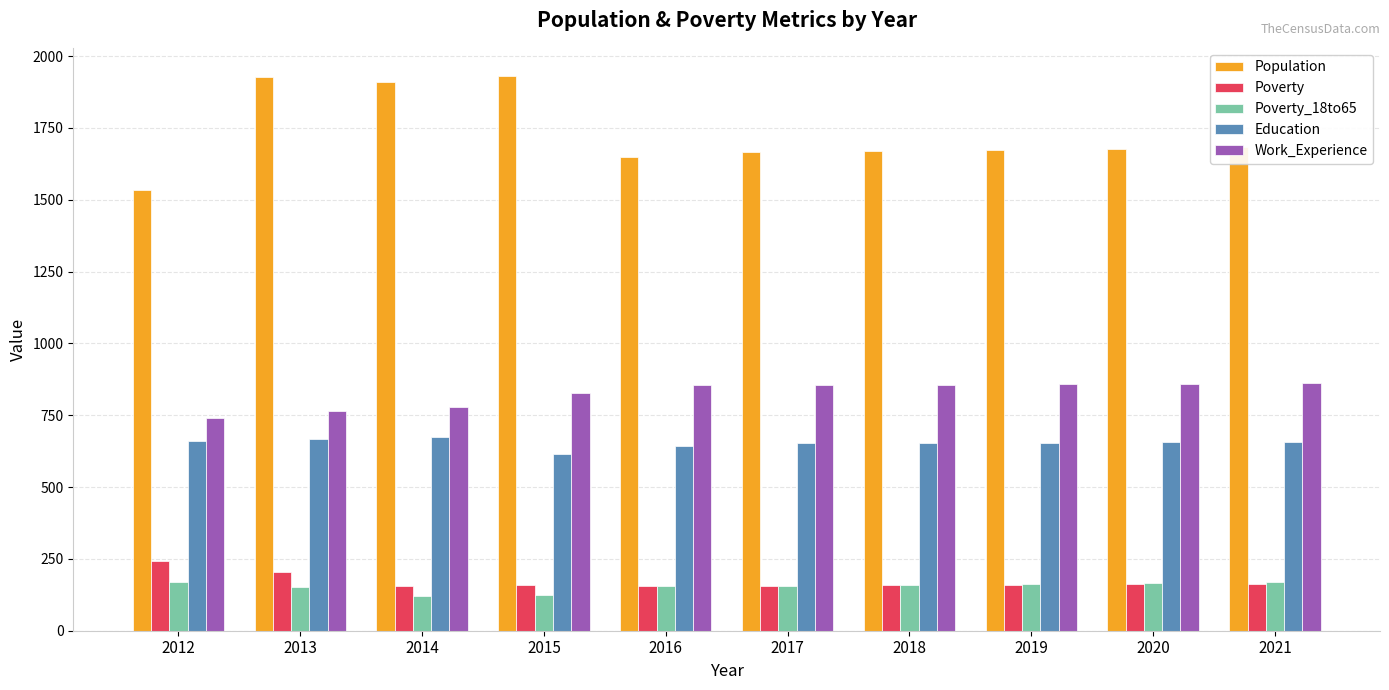

What is the smallest value displayed?

122